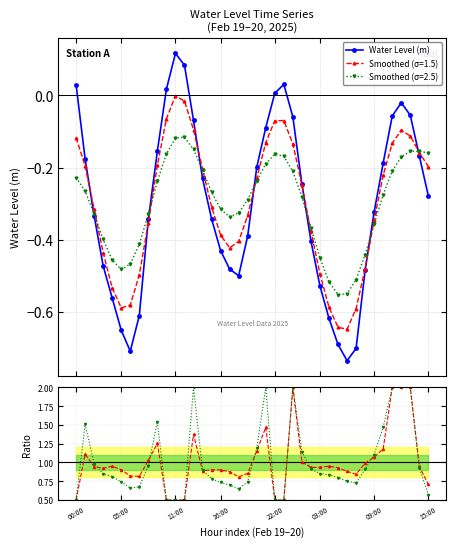

What value does the Ratio Smooth1 series have at 9?

1.3